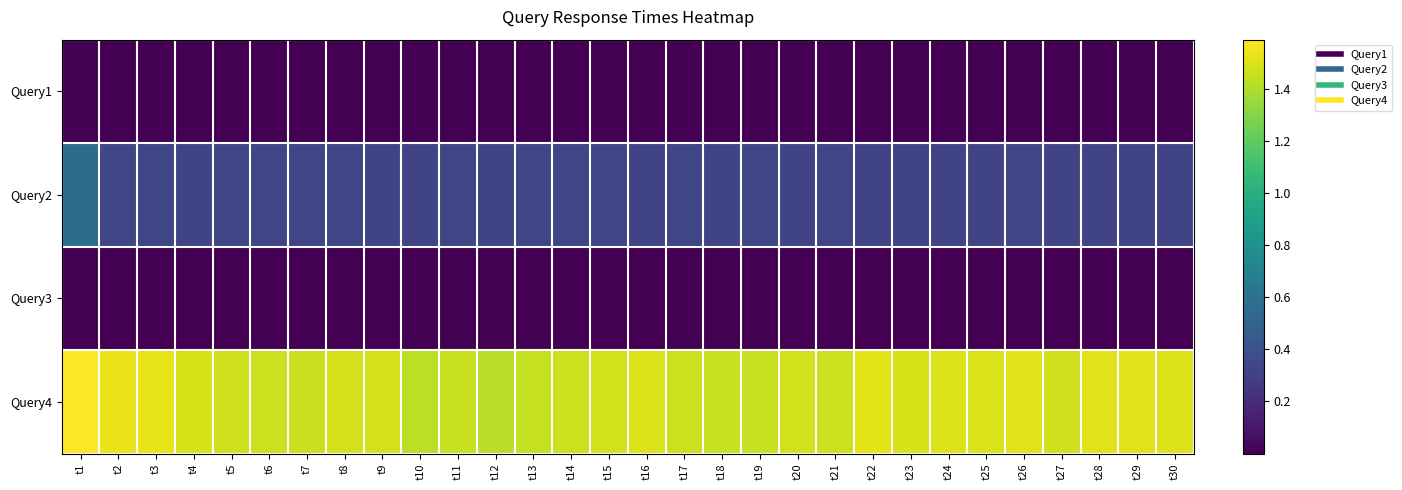

Reading left to right, transcribe all the data shown in this chart.

Query1: t1=0.0	t2=0.0	t3=0.0	t4=0.0	t5=0.0	t6=0.0	t7=0.0	t8=0.0	t9=0.0	t10=0.0	t11=0.0	t12=0.0	t13=0.0	t14=0.0	t15=0.0	t16=0.0	t17=0.0	t18=0.0	t19=0.0	t20=0.0	t21=0.0	t22=0.0	t23=0.0	t24=0.0	t25=0.0	t26=0.0	t27=0.0	t28=0.0	t29=0.0	t30=0.0
Query2: t1=0.6	t2=0.3	t3=0.3	t4=0.3	t5=0.3	t6=0.3	t7=0.3	t8=0.3	t9=0.3	t10=0.3	t11=0.3	t12=0.3	t13=0.3	t14=0.3	t15=0.3	t16=0.3	t17=0.3	t18=0.3	t19=0.3	t20=0.3	t21=0.3	t22=0.3	t23=0.3	t24=0.3	t25=0.3	t26=0.3	t27=0.3	t28=0.3	t29=0.3	t30=0.3
Query3: t1=0.0	t2=0.0	t3=0.0	t4=0.0	t5=0.0	t6=0.0	t7=0.0	t8=0.0	t9=0.0	t10=0.0	t11=0.0	t12=0.0	t13=0.0	t14=0.0	t15=0.0	t16=0.0	t17=0.0	t18=0.0	t19=0.0	t20=0.0	t21=0.0	t22=0.0	t23=0.0	t24=0.0	t25=0.0	t26=0.0	t27=0.0	t28=0.0	t29=0.0	t30=0.0
Query4: t1=1.6	t2=1.5	t3=1.5	t4=1.5	t5=1.5	t6=1.5	t7=1.5	t8=1.5	t9=1.5	t10=1.4	t11=1.5	t12=1.4	t13=1.4	t14=1.5	t15=1.5	t16=1.5	t17=1.5	t18=1.5	t19=1.5	t20=1.5	t21=1.5	t22=1.5	t23=1.5	t24=1.5	t25=1.5	t26=1.5	t27=1.5	t28=1.5	t29=1.5	t30=1.5